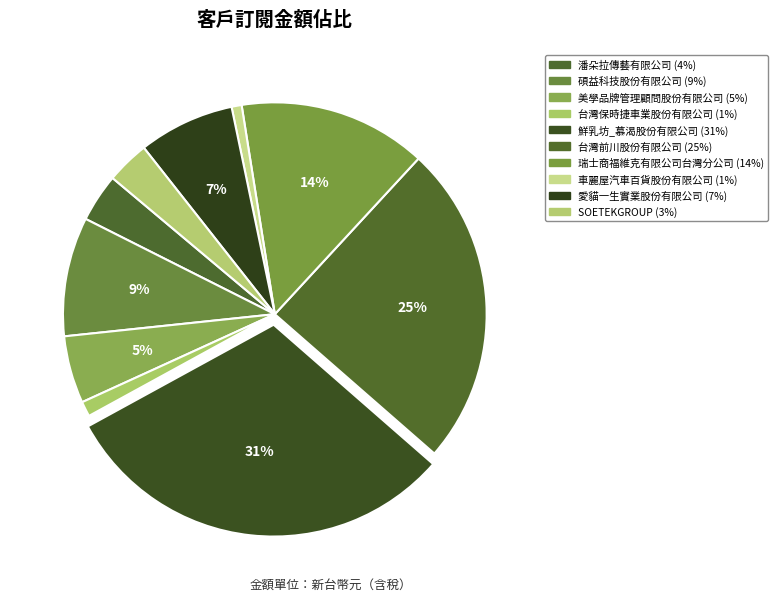

True or false: 瑞士商福維克有限公司台灣分公司 accounts for 14% of the total.

True